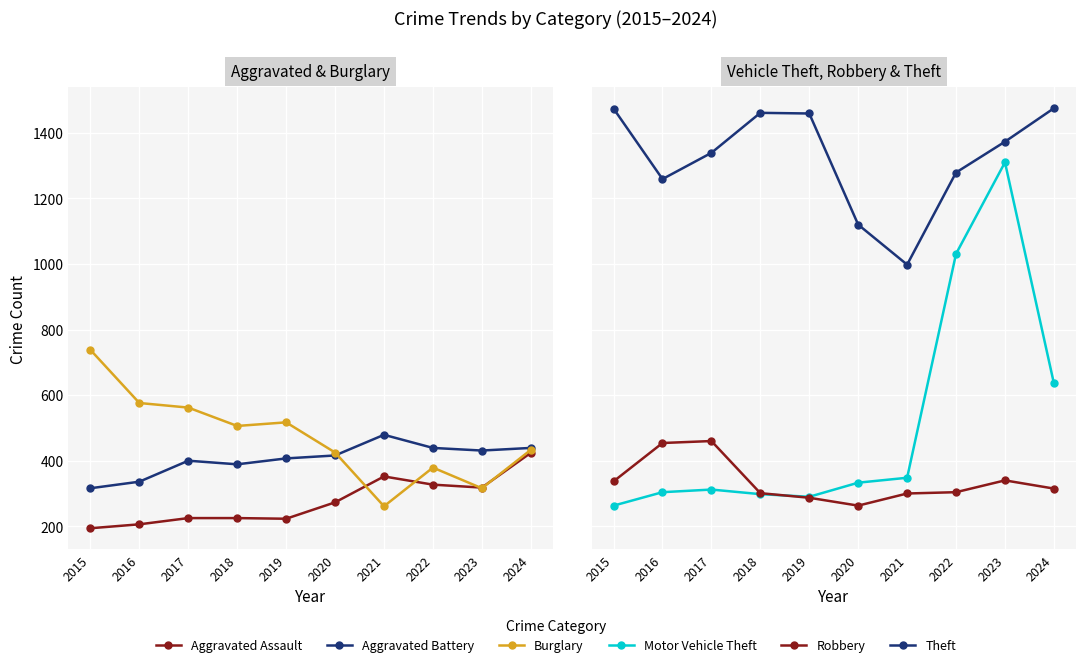

In Aggravated Assault, how many points are lower than both neighbors (excluding endpoints)?

2